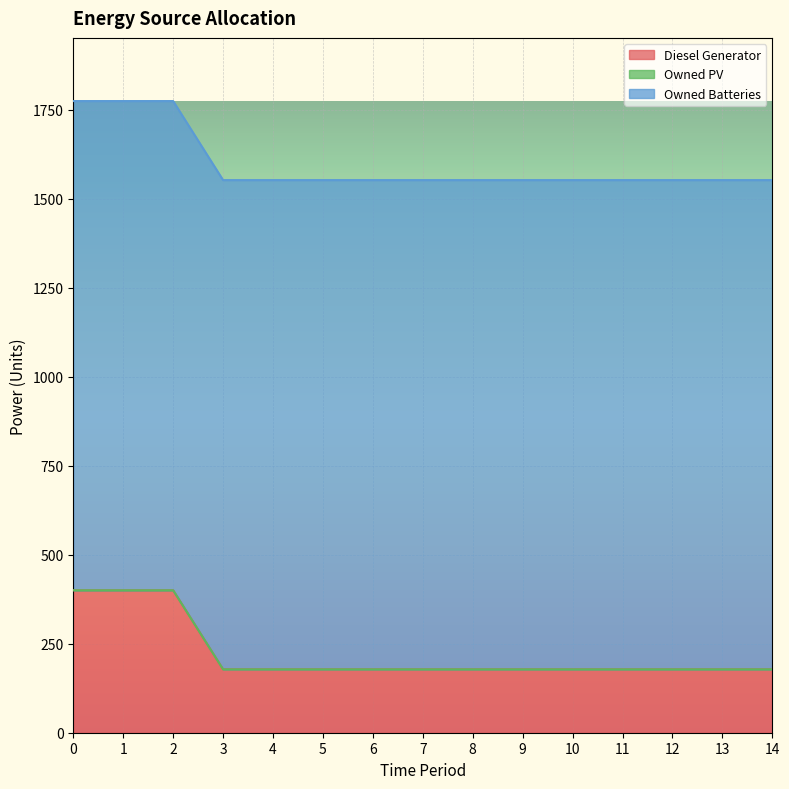

At how many categories does at least one series exceed 868?

15